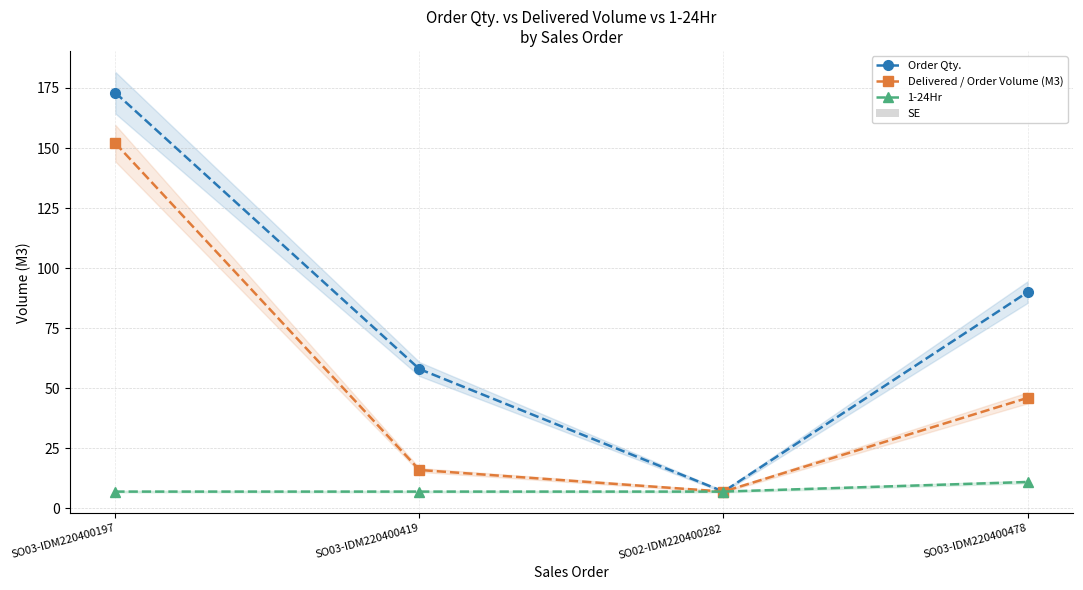

Count the number of data series in this chart.

3